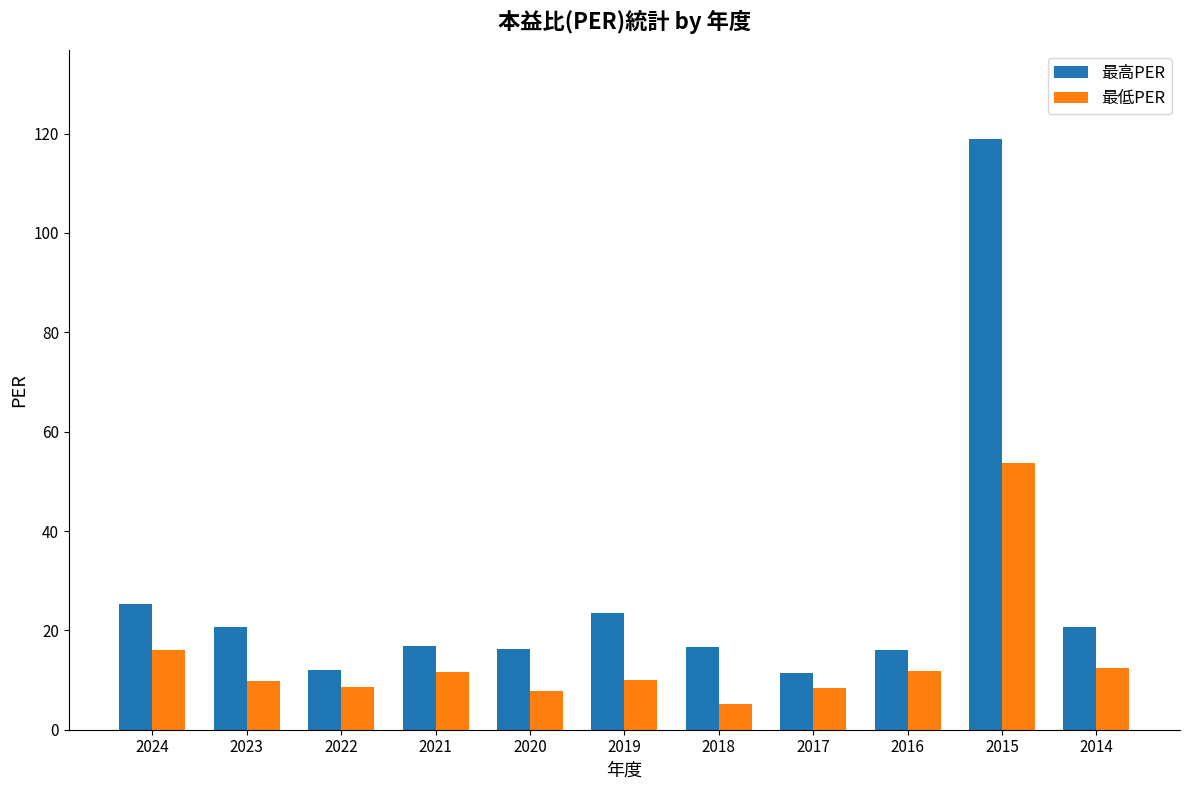

Which series changed the most between 2023 and 2015?

最高PER